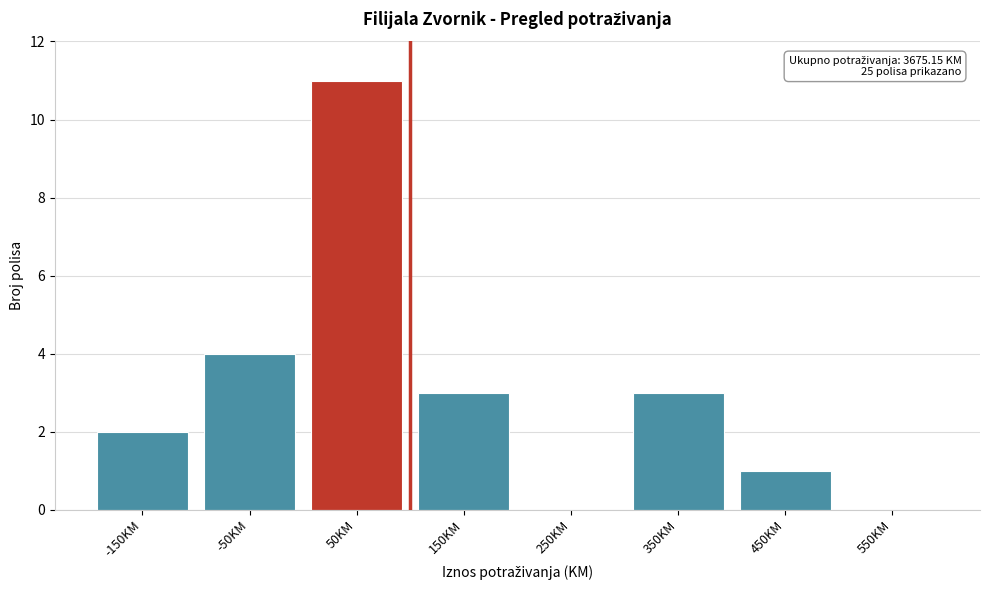

Reading left to right, extract all data points from this chart.

-150KM=2	-50KM=4	50KM=11	150KM=3	250KM=0	350KM=3	450KM=1	550KM=0